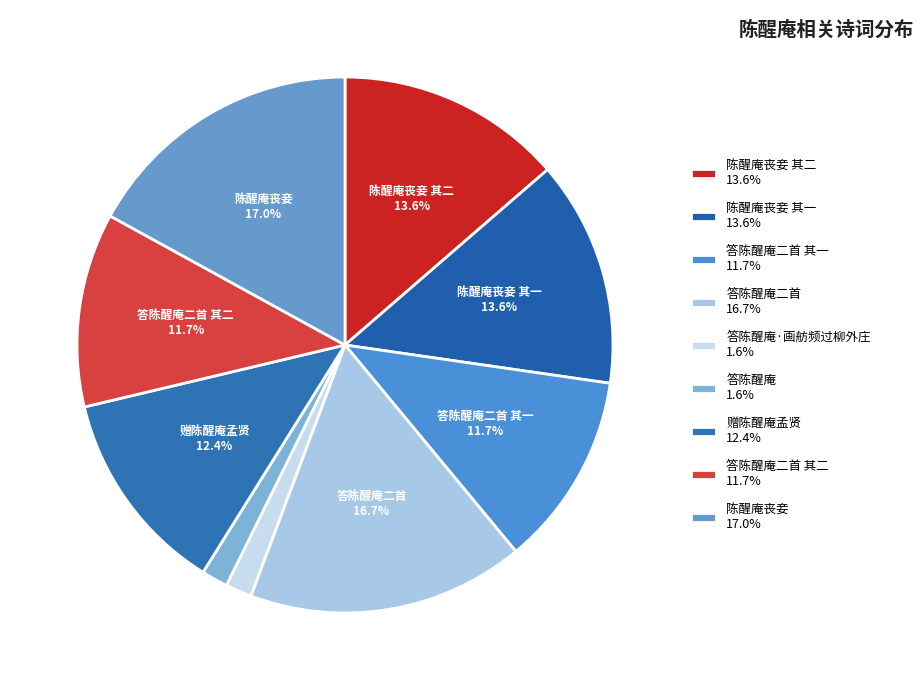

How many slices are in this pie chart?

9